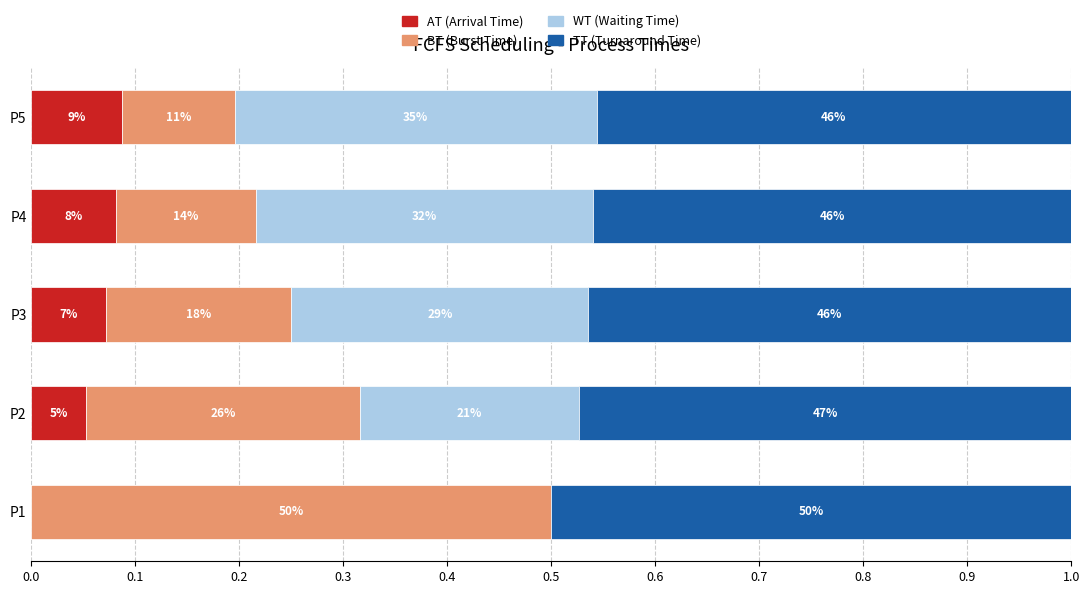

Count the BT (Burst Time) values in the range 0 to 1.

5